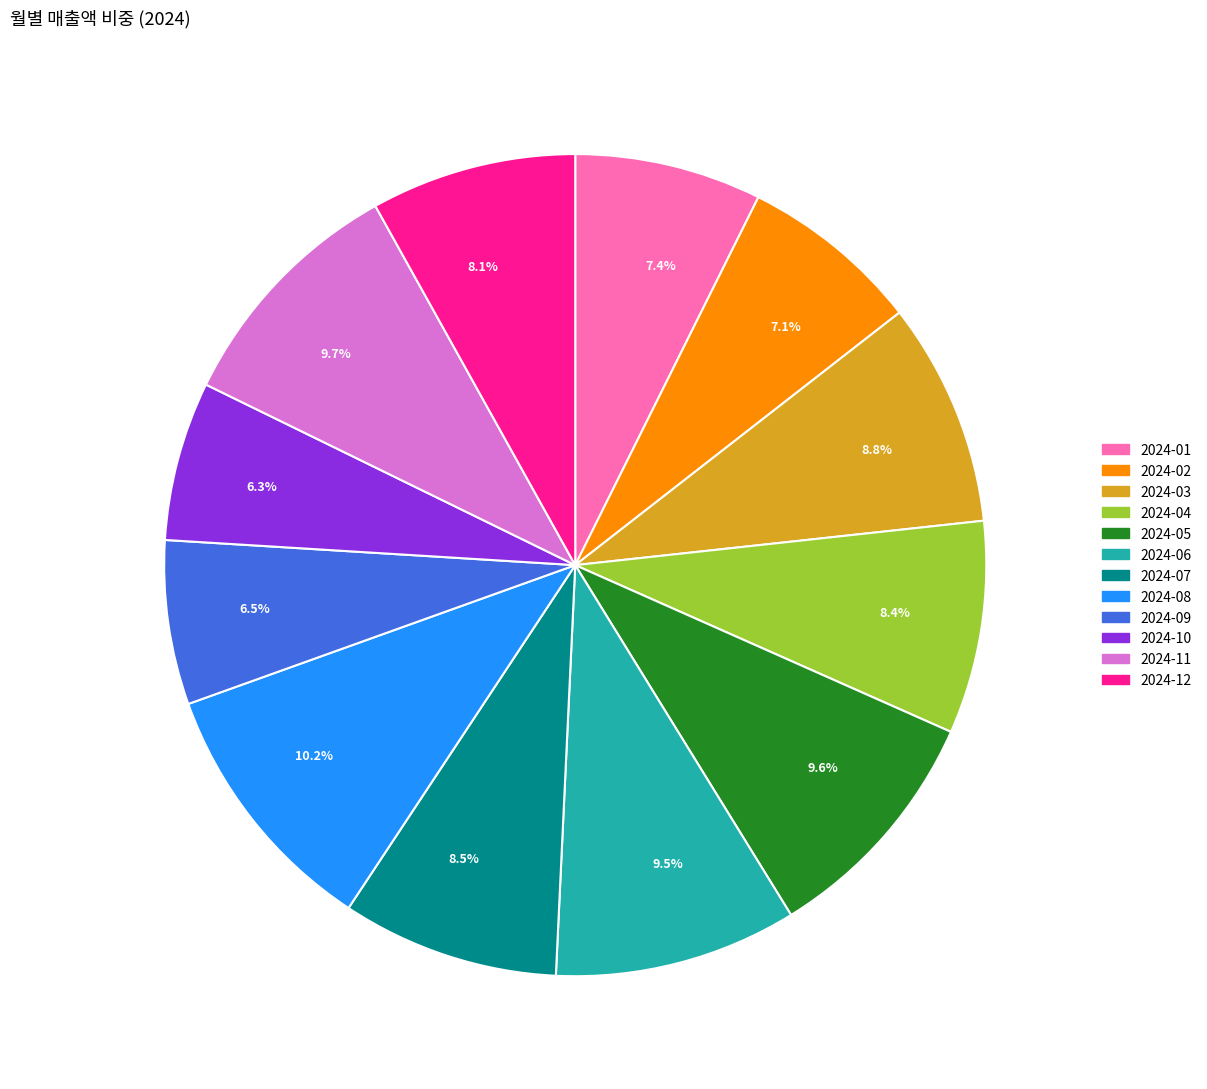

What is the largest slice in the pie chart?

2024-08